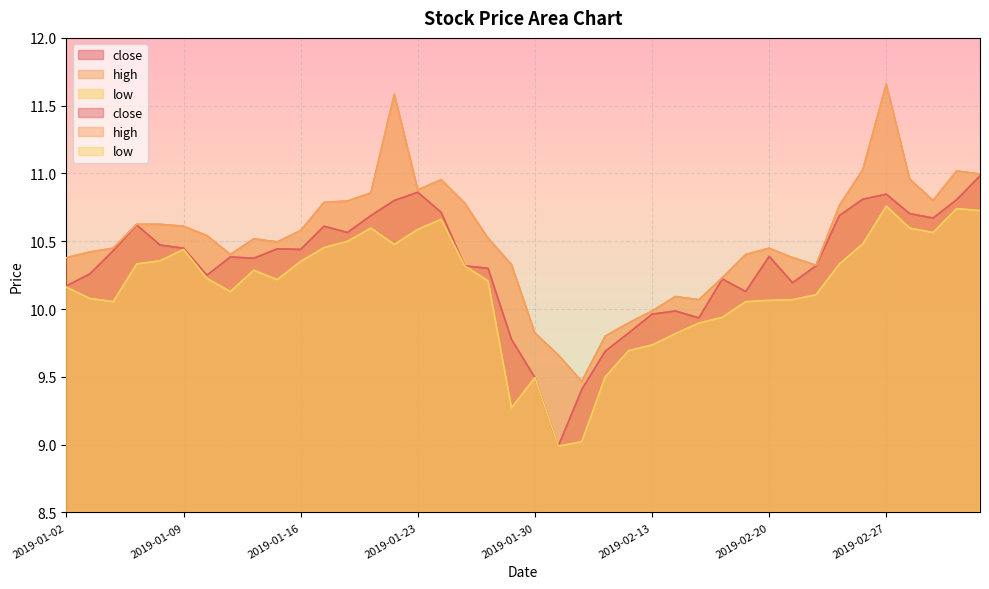

How many lines are shown in the chart?

3